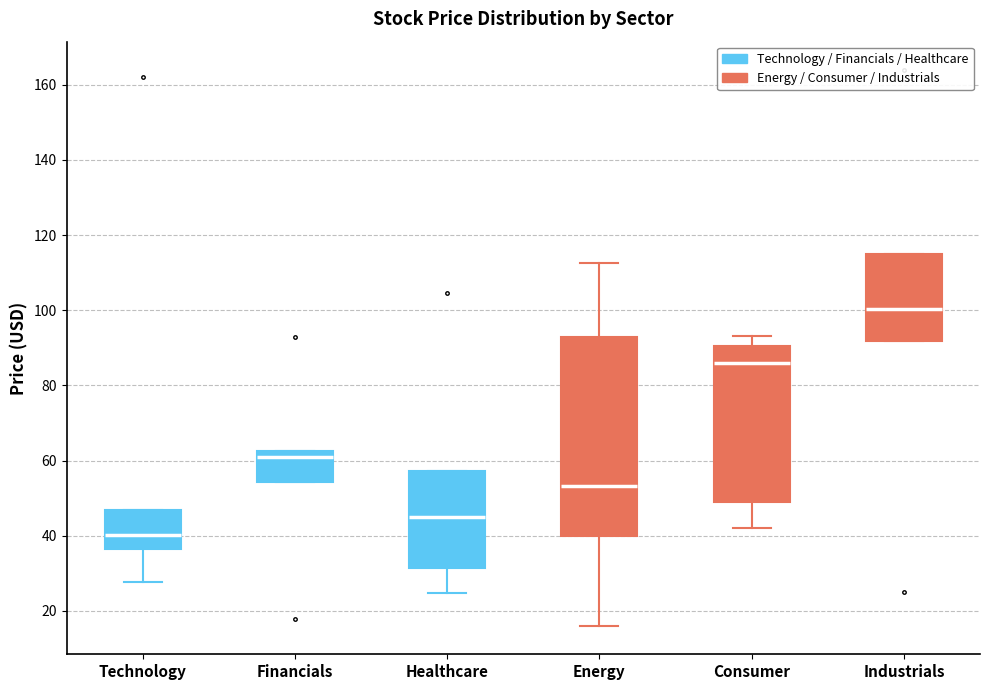

Where is the upper edge of the box for Healthcare on the y-axis? The values are not printed on the chart, so give them approximately, as read against the axis.

58